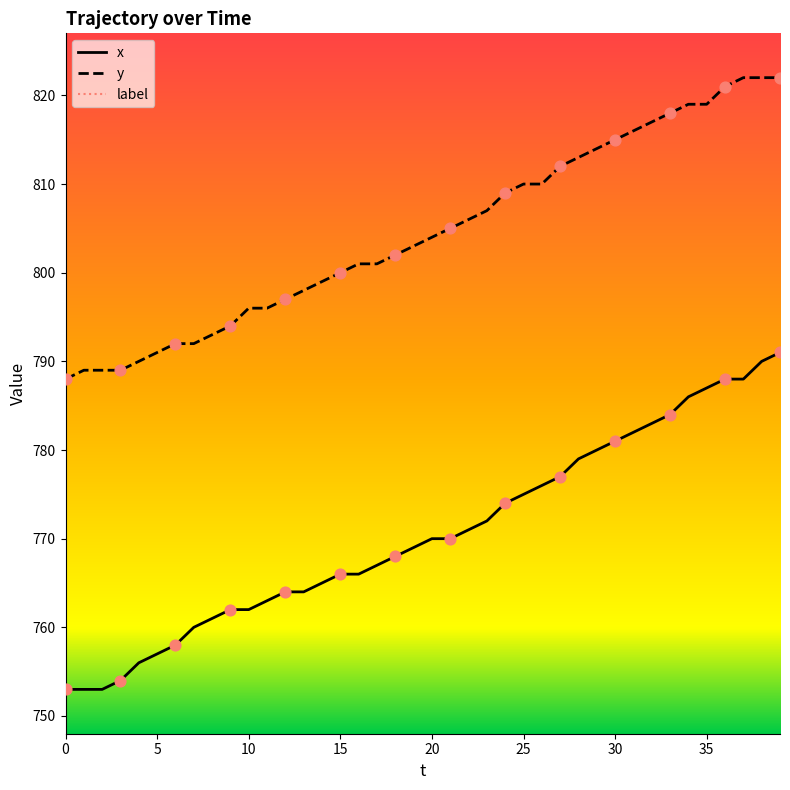

At which category is the sum across all series the highest?

39